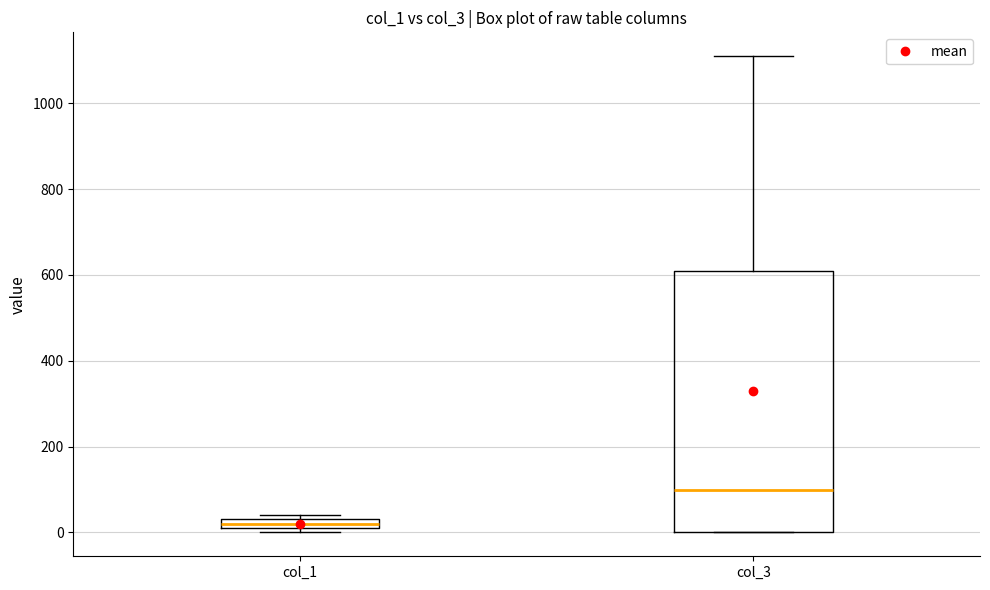

Which box is the tallest, from its lower edge to its upper edge?

col_3